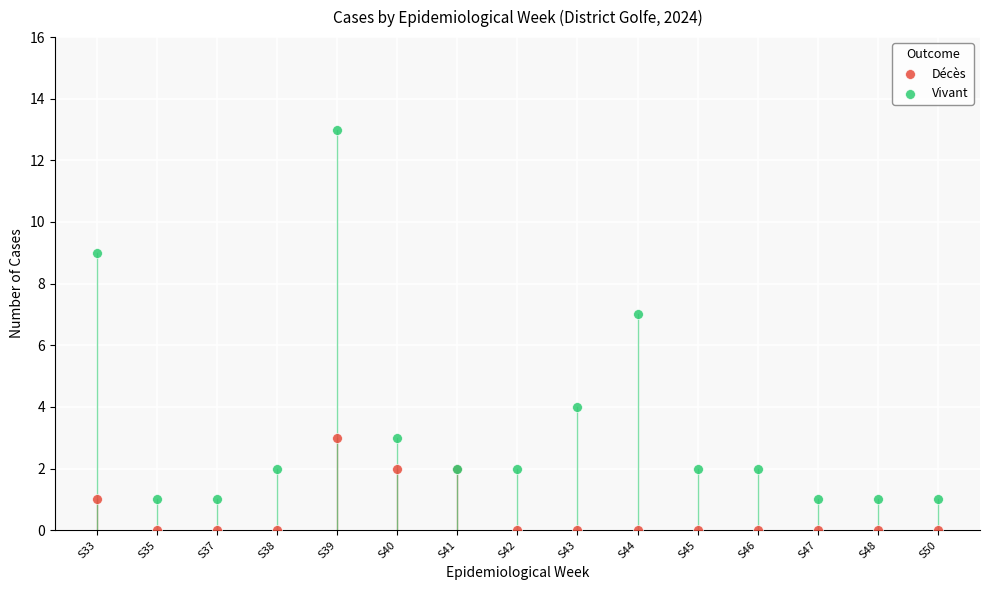

Which series reaches the minimum Y coordinate?

Décès